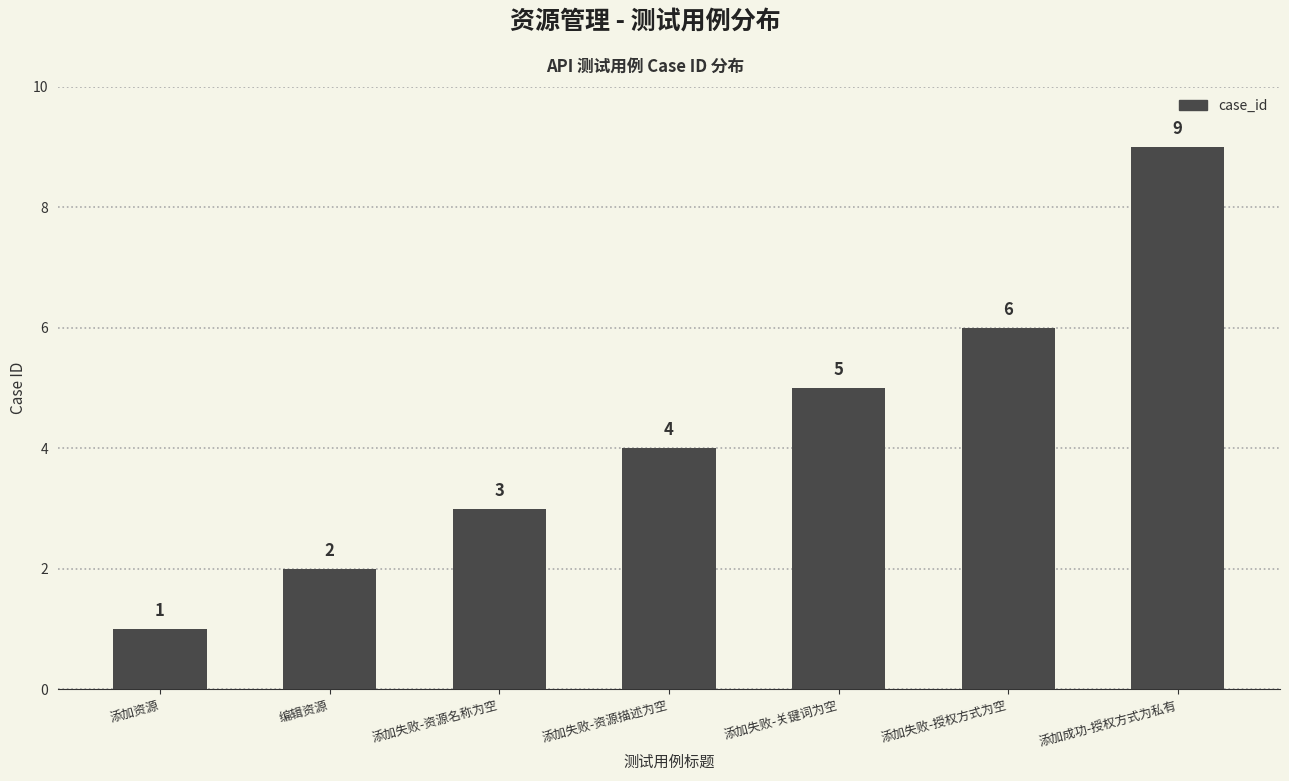

Rank the categories by value from highest to lowest.

添加成功-授权方式为私有, 添加失败-授权方式为空, 添加失败-关键词为空, 添加失败-资源描述为空, 添加失败-资源名称为空, 编辑资源, 添加资源